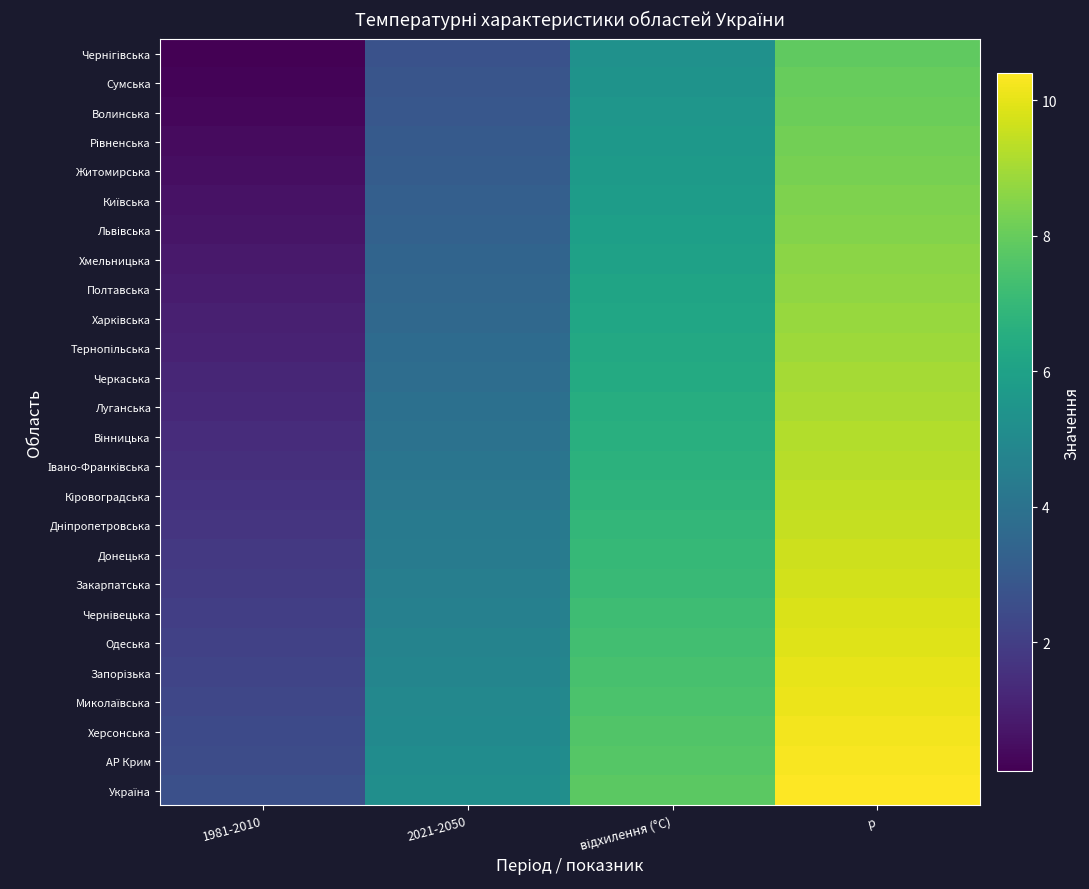

Which series has the widest spread of values?

Чернігівська